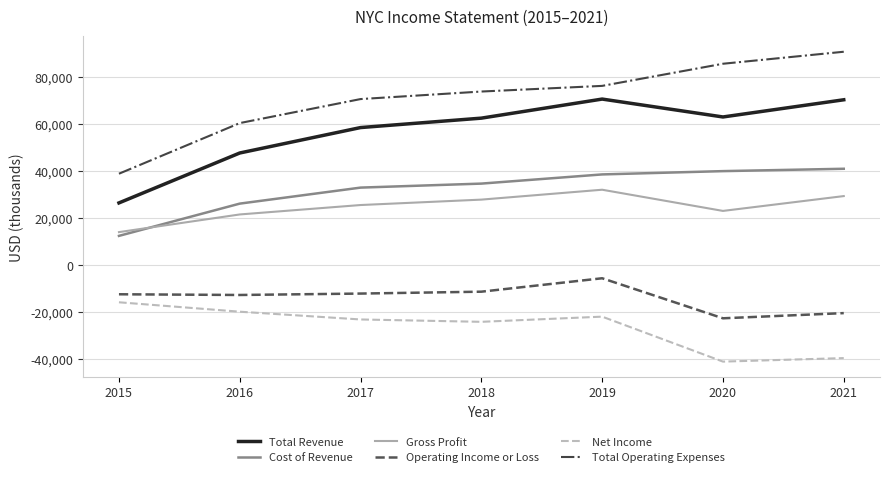

True or false: Gross Profit and Total Revenue intersect in this chart.

False